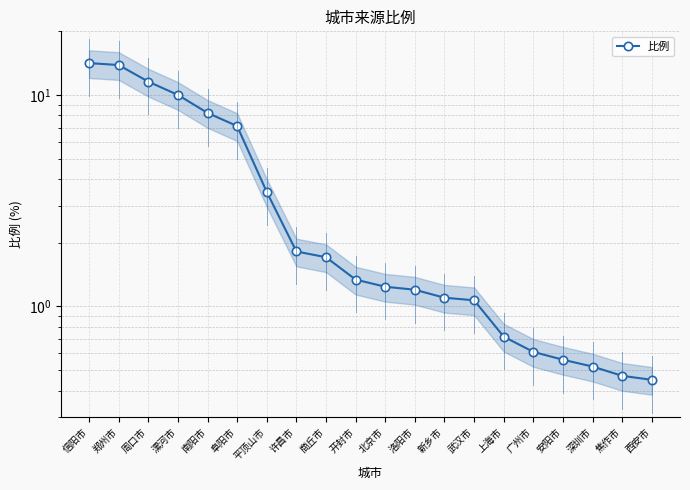

How many lines are shown in the chart?

1